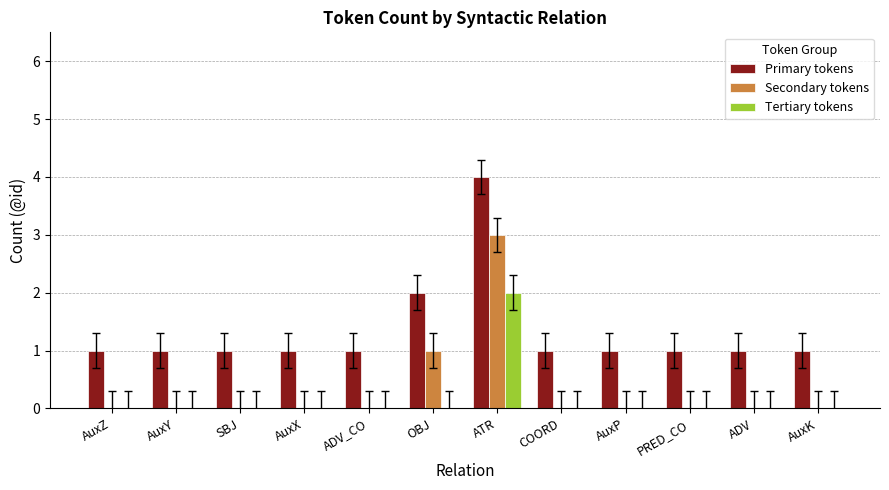

What is the highest value of the Primary tokens series?

4